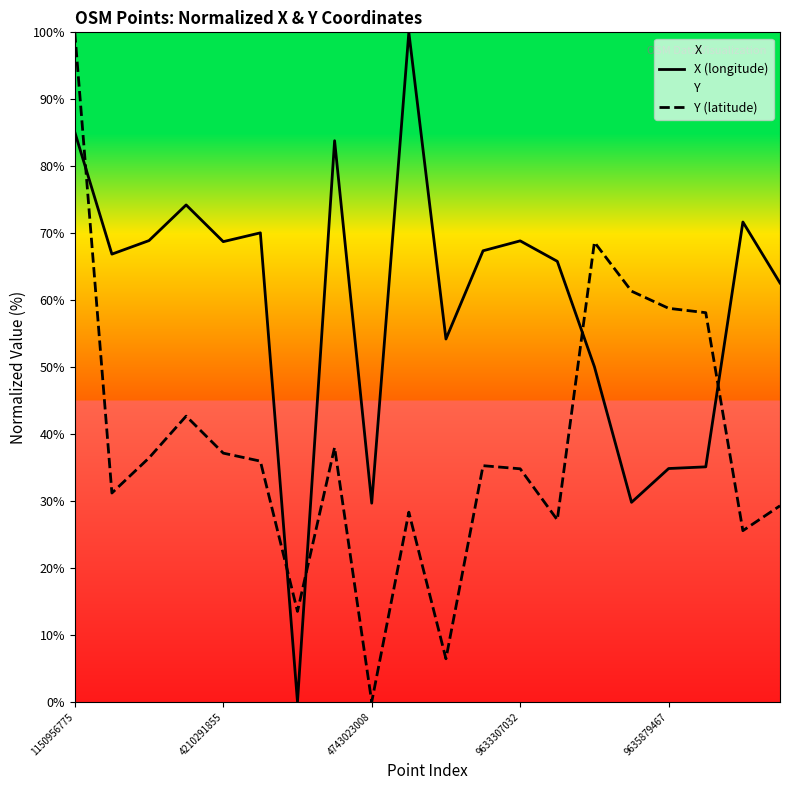

The Y (latitude) series shows 59.6 at 4210291855. True or false?

False